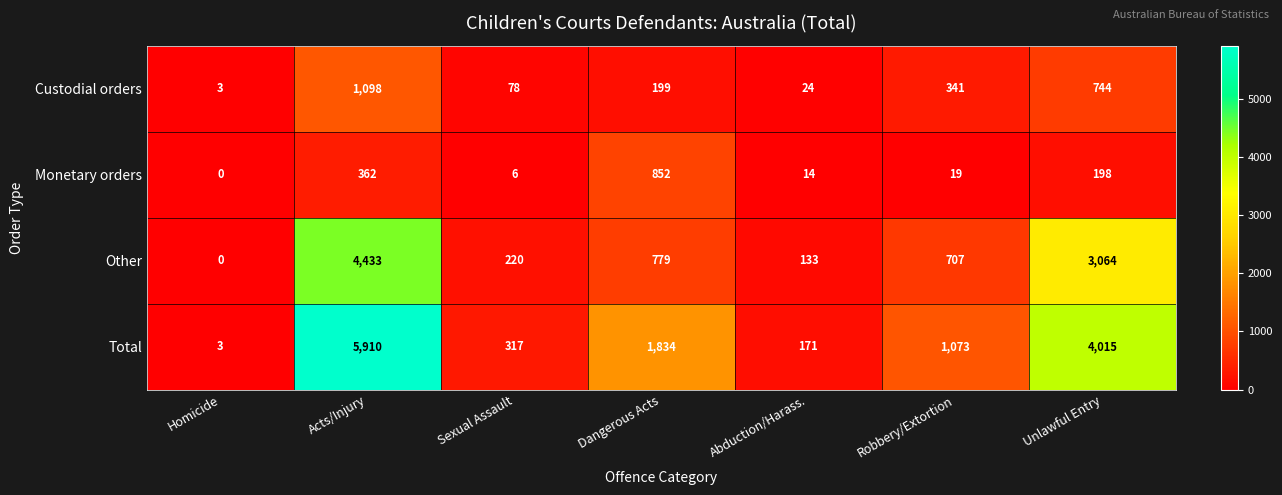

What is the total value across all series at Sexual Assault?

621